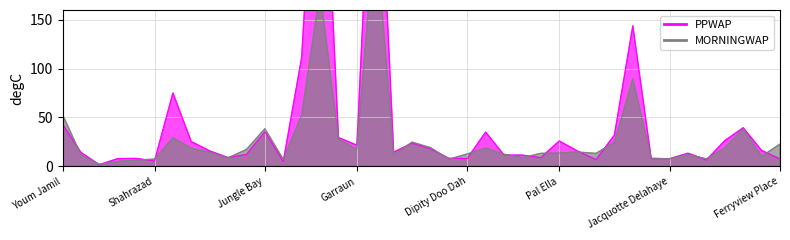

What is the average value of the PPWAP series?

44.1